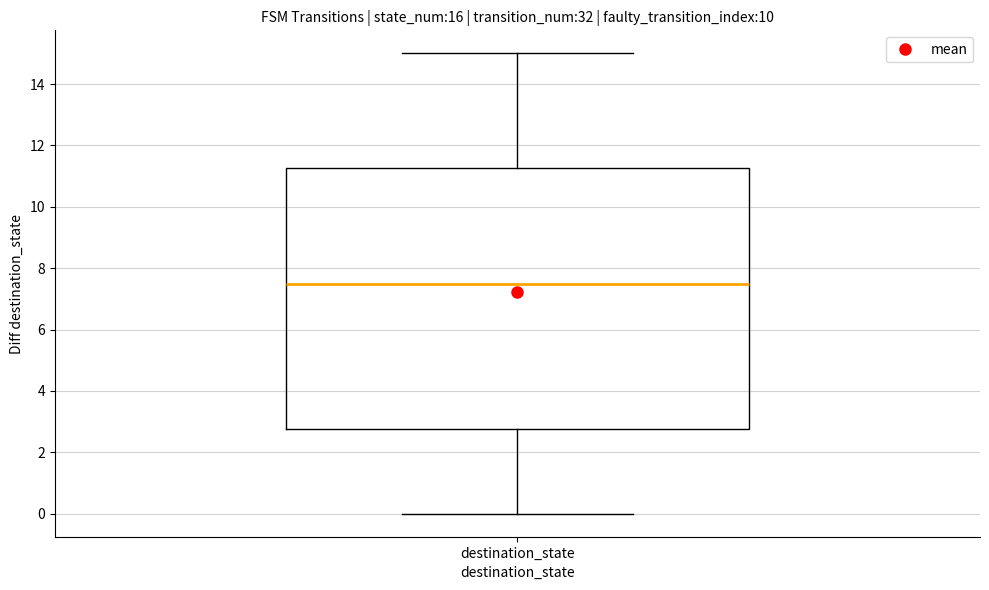

Where is the upper edge of the box for destination_state on the y-axis? The values are not printed on the chart, so give them approximately, as read against the axis.

11.2